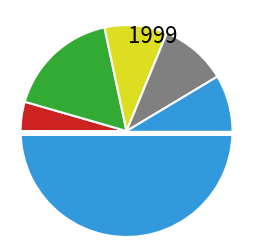

To the nearest percent, what is the combined percentage of 4 and 4?

26%